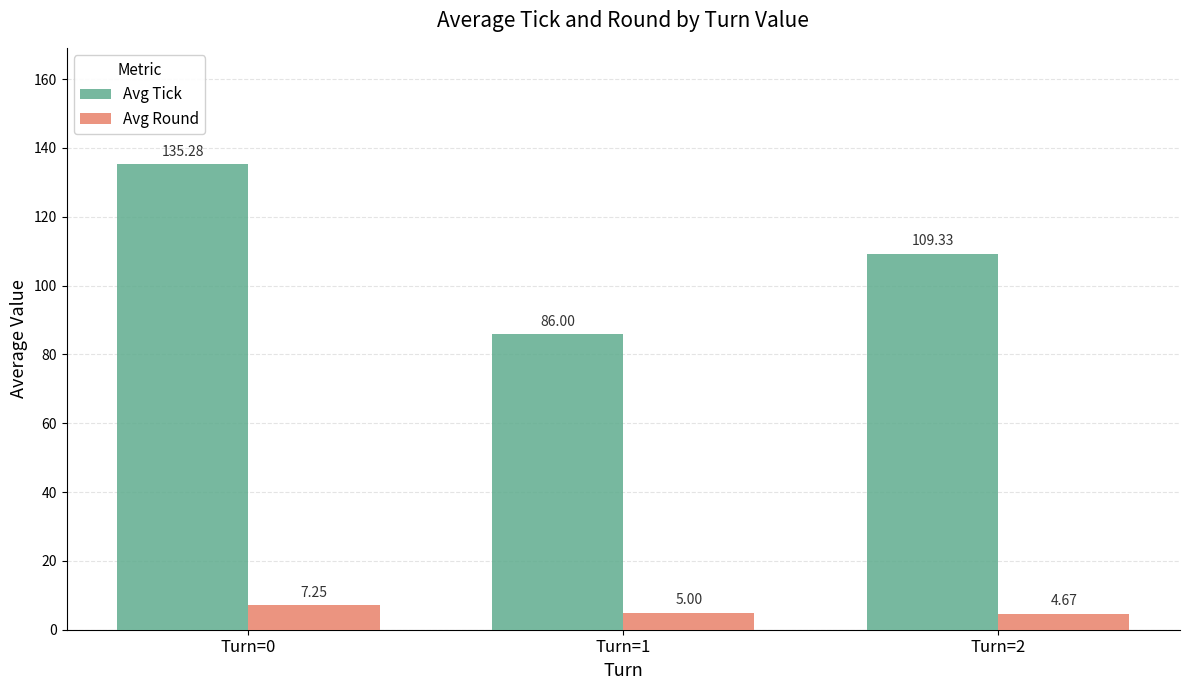

Between Turn=1 and Turn=2, which series saw the biggest shift?

Avg Tick